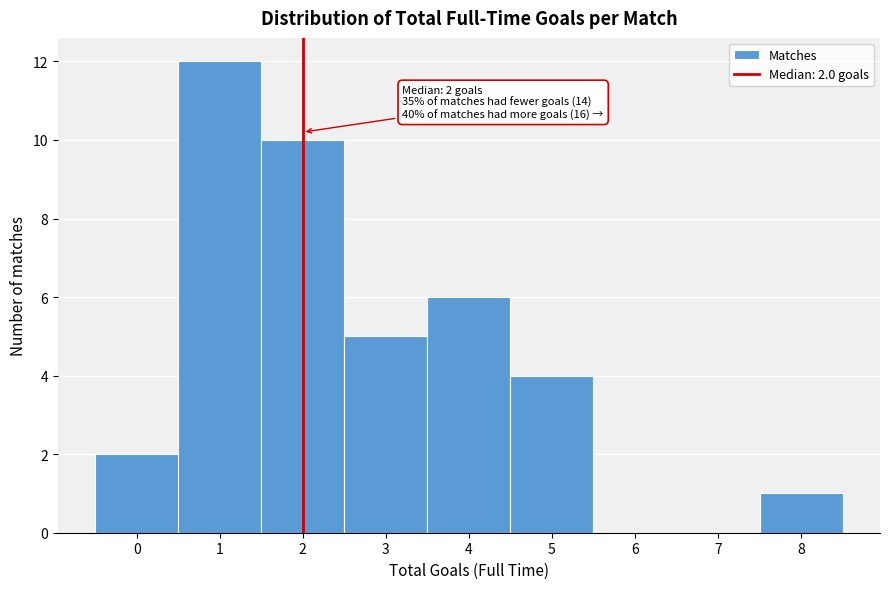

Over which range of the x-axis is the bar tallest?

0.5 to 1.5